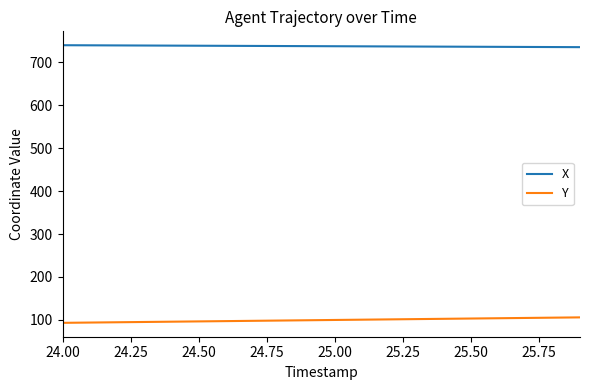

Which series has the largest total across all categories?

X